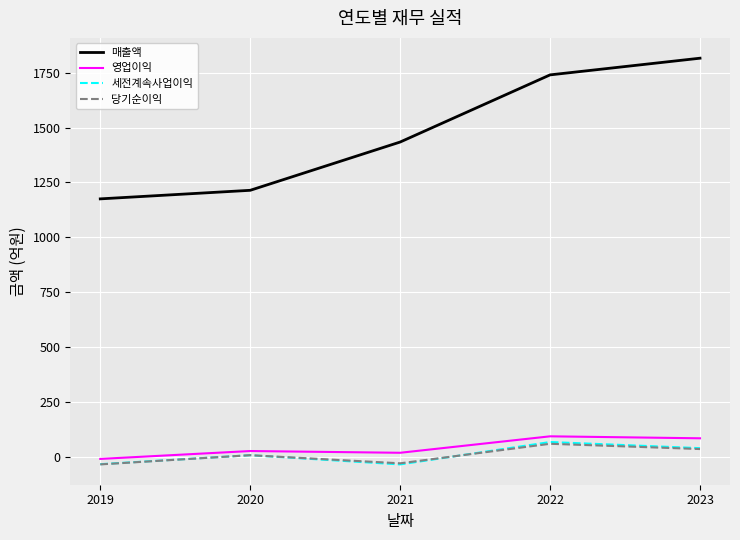

How many lines are shown in the chart?

4